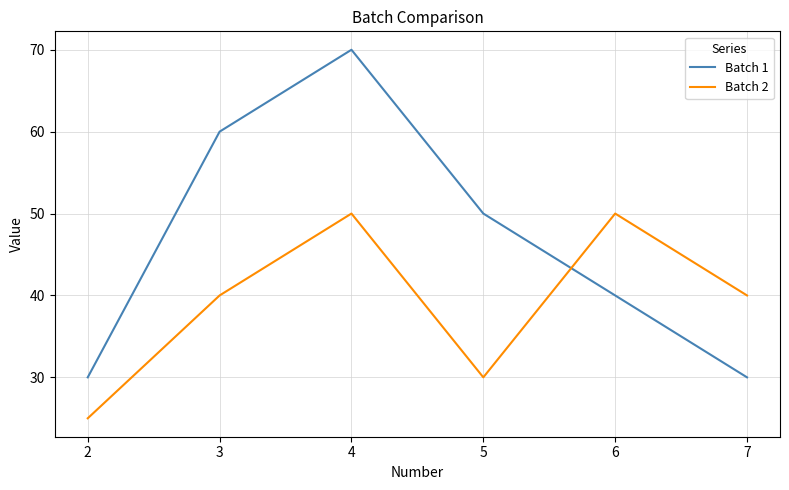

Reading left to right, extract all data points from this chart.

Batch 1: 2=30	3=60	4=70	5=50	6=40	7=30
Batch 2: 2=25	3=40	4=50	5=30	6=50	7=40